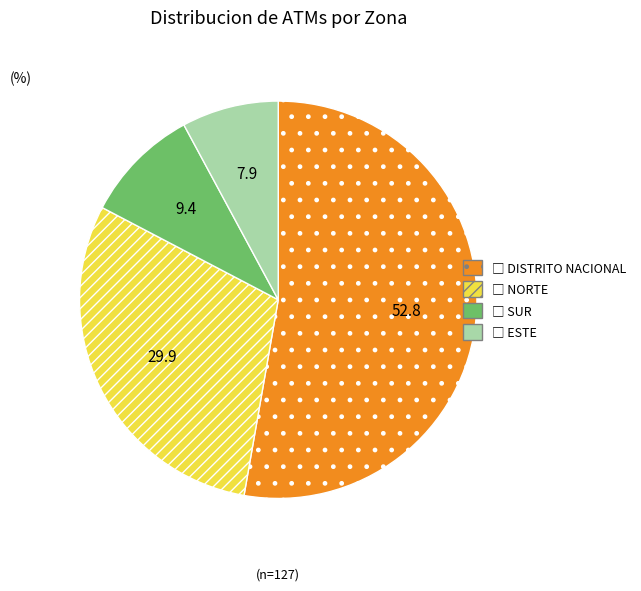

Is there any slice that represents more than half of the pie?

Yes